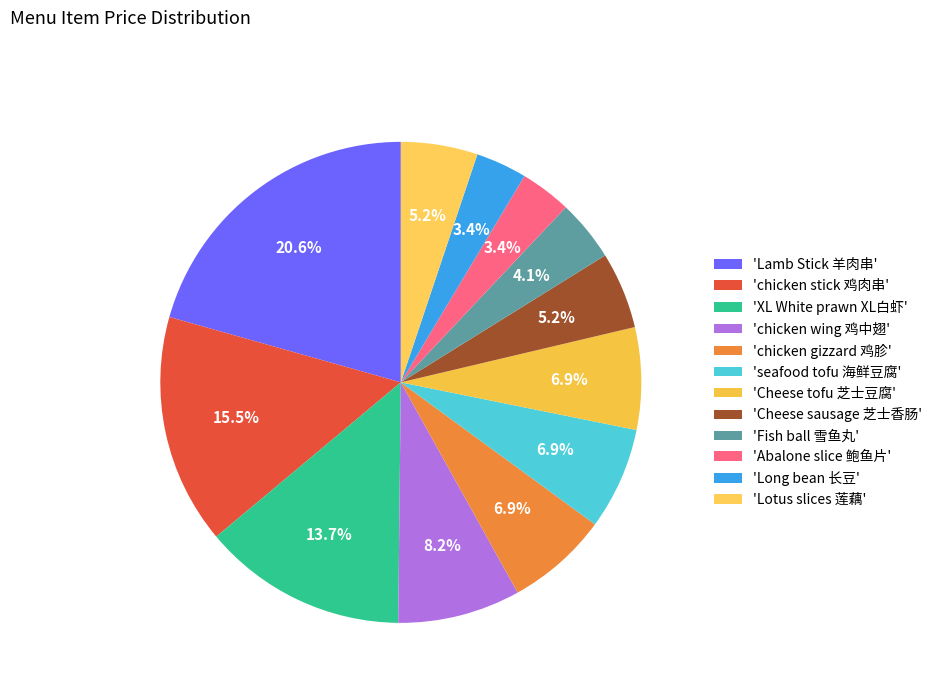

What is the largest slice in the pie chart?

Lamb Stick 羊肉串